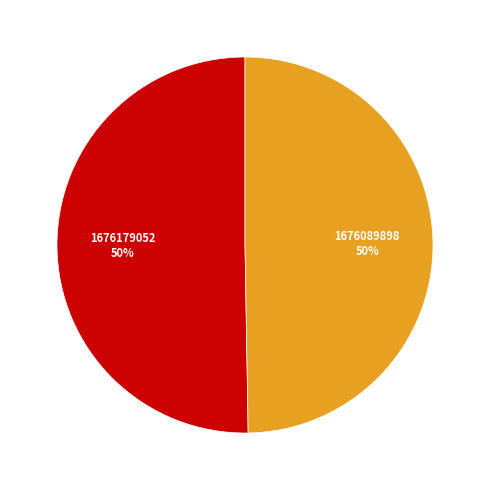

Is it true that 1676089898 is 50% of the pie?

True